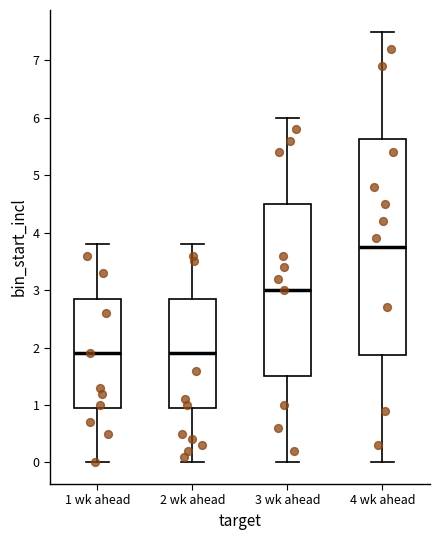

Where does the median line of the box for 4 wk ahead sit on the y-axis? The values are not printed on the chart, so give them approximately, as read against the axis.

3.8